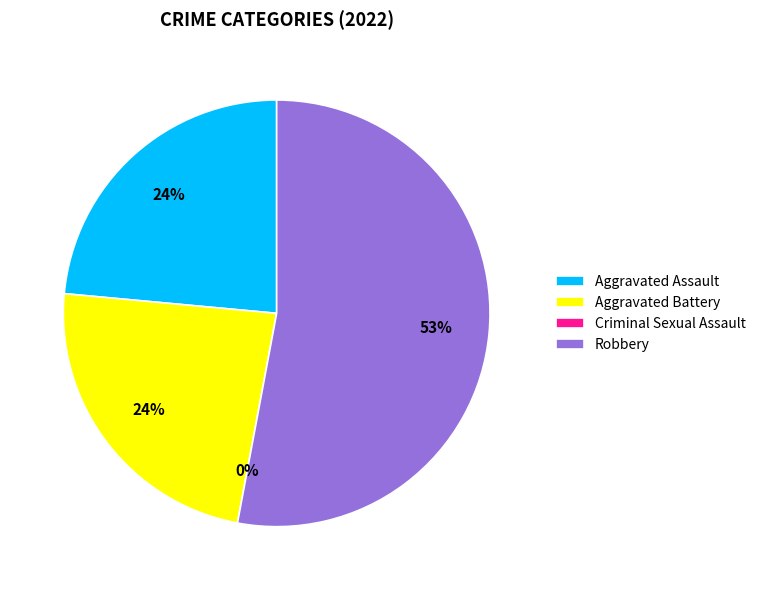

Which slice represents more than half of the pie?

Robbery